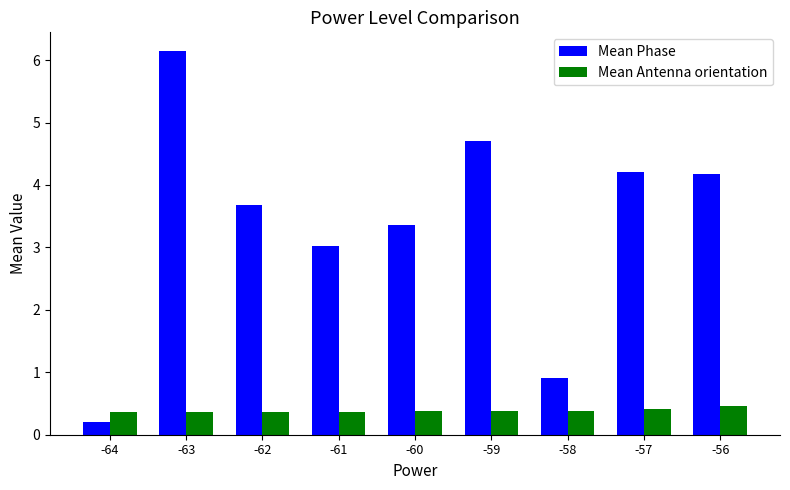

What is the difference between the highest and lowest values at -56?

3.7